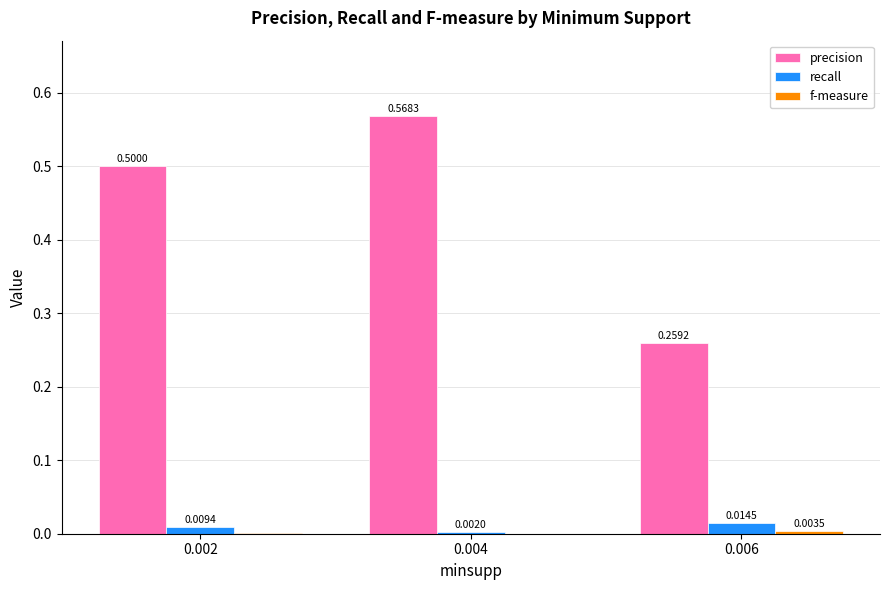

Is the value of recall at 0.006 greater than the value of precision at 0.006?

No